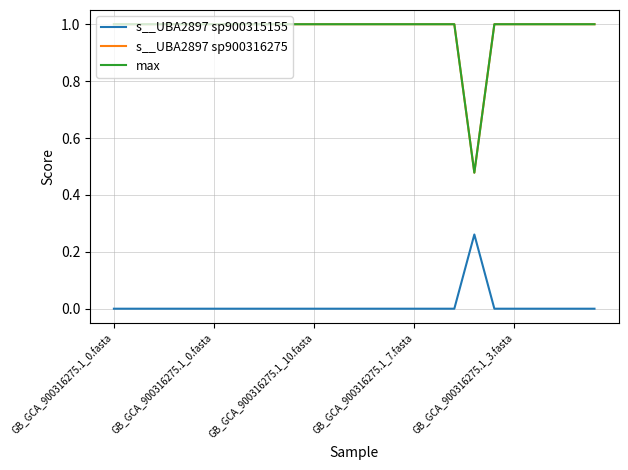

At which category does max reach its first local valley?

18